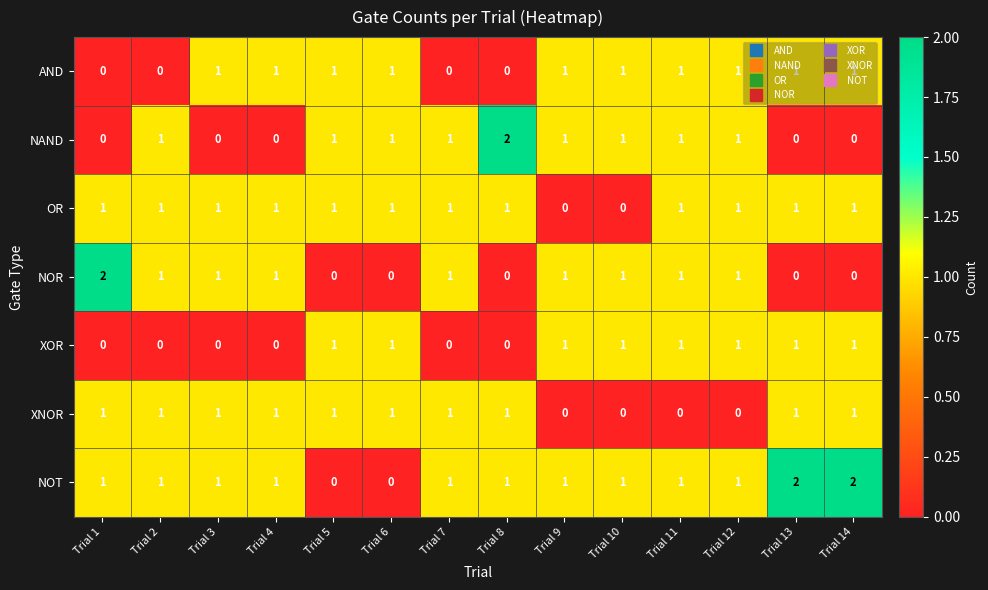

How many AND values are between 0 and 1?

14